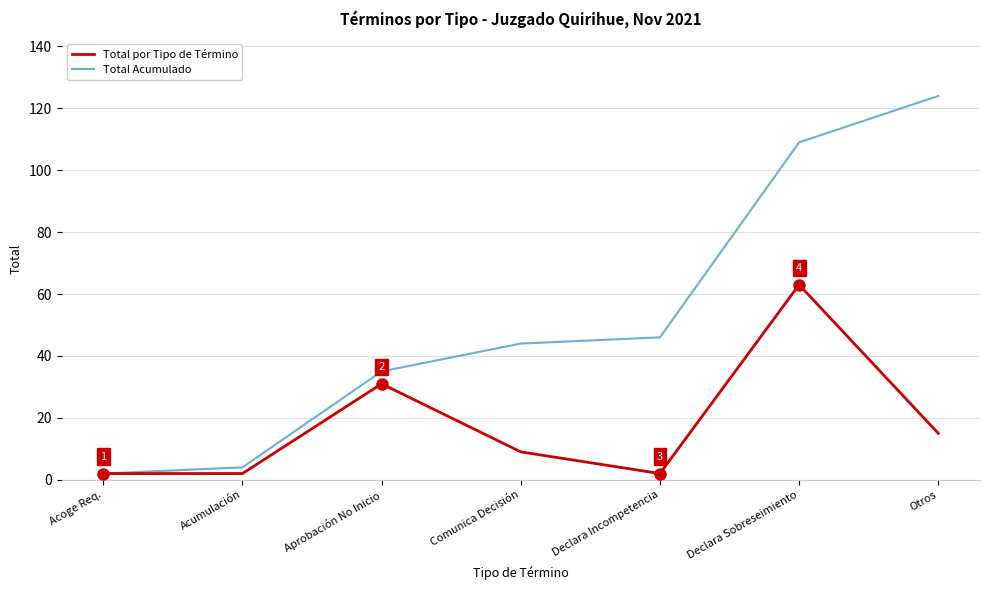

Which series has the largest total across all categories?

Total Acumulado